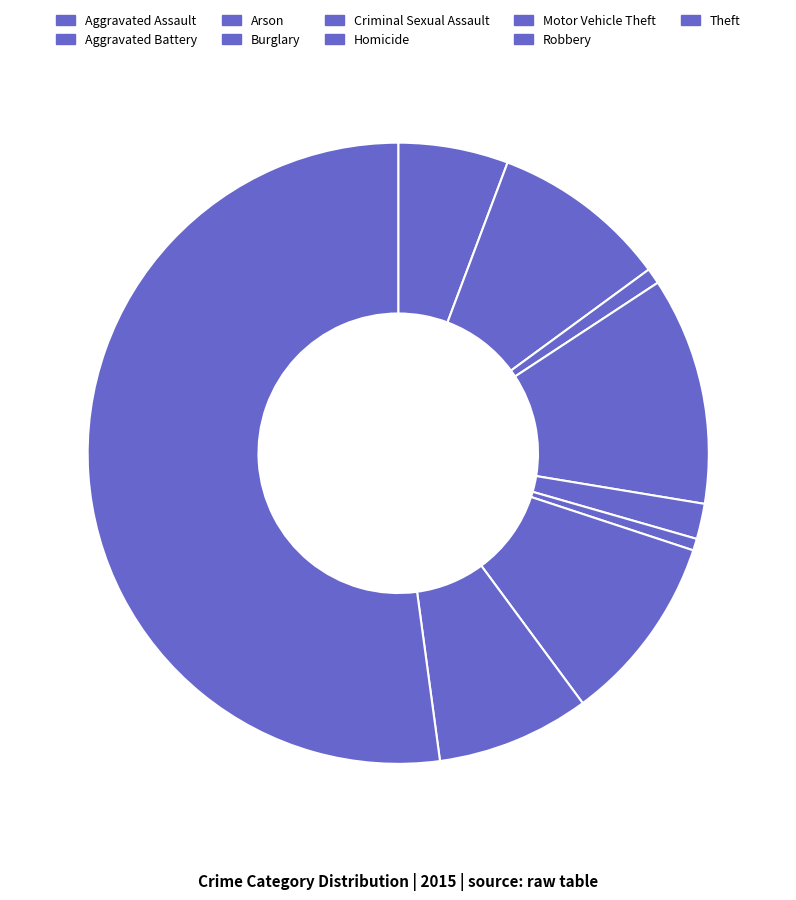

How many segments does this pie chart have?

9